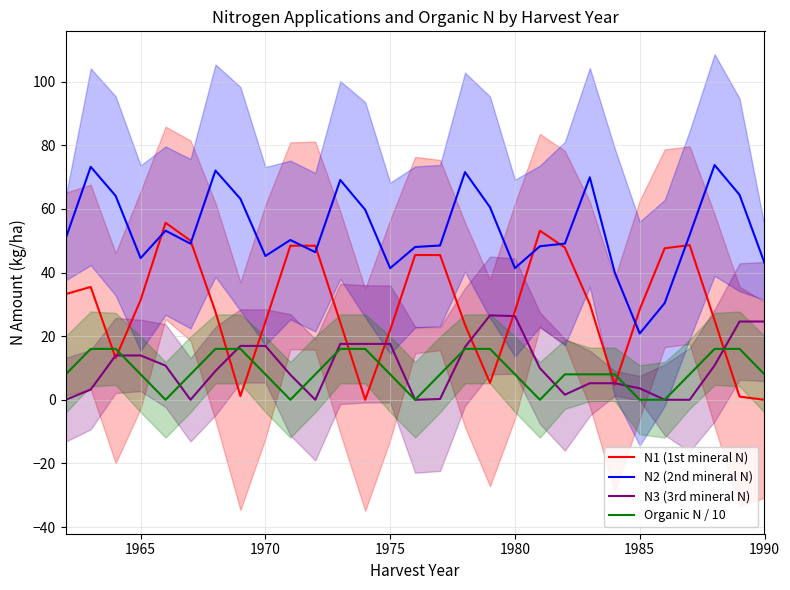

How many series are shown in this chart?

4